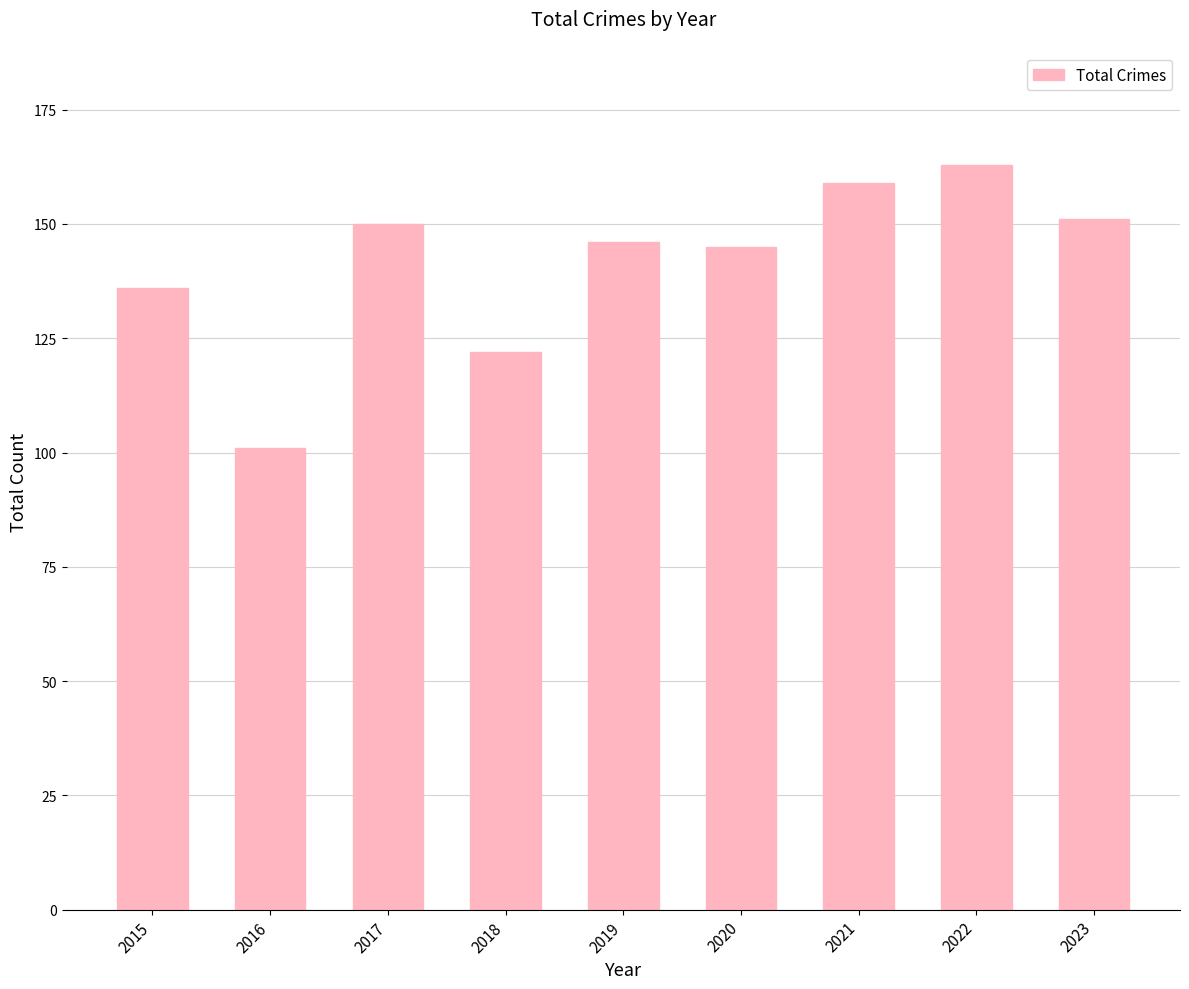

What is the smallest value displayed?

101